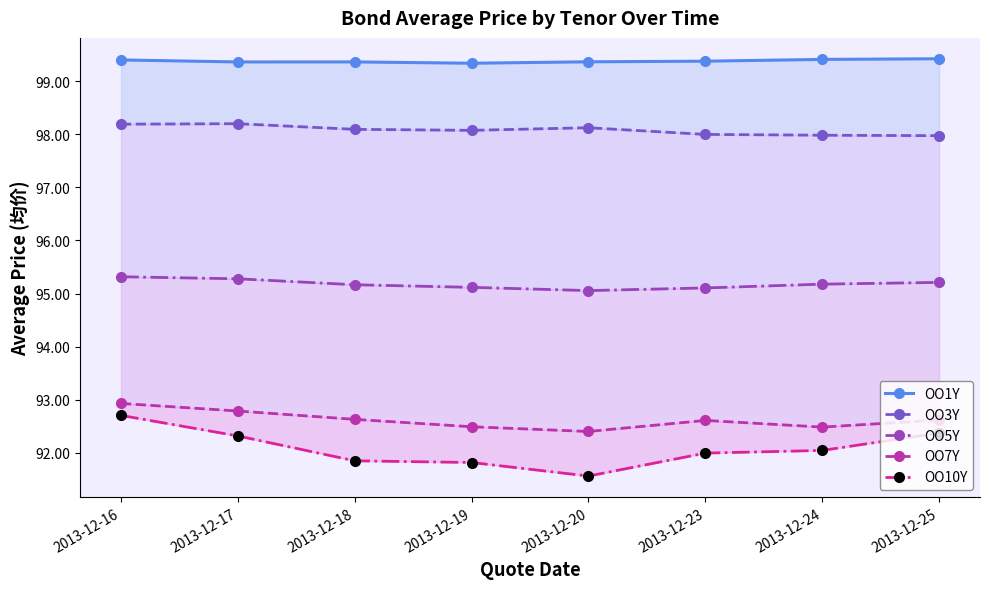

What is the highest value of the OO5Y series?

95.3